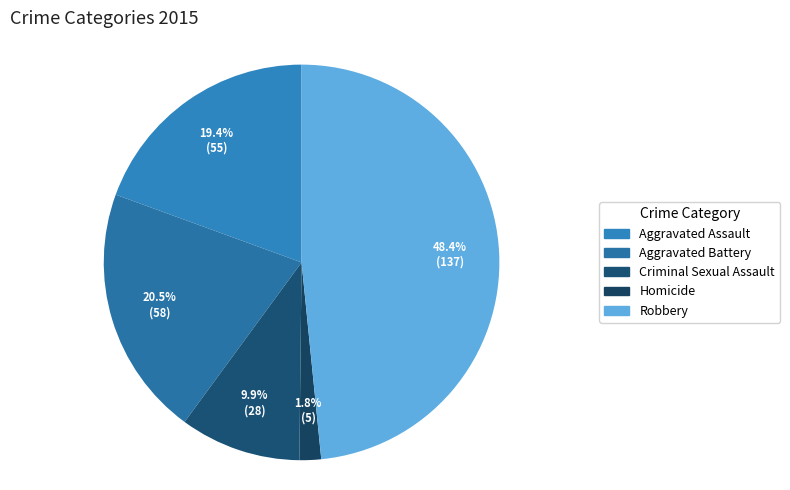

To the nearest percent, what percentage of the pie is Criminal Sexual Assault?

10%